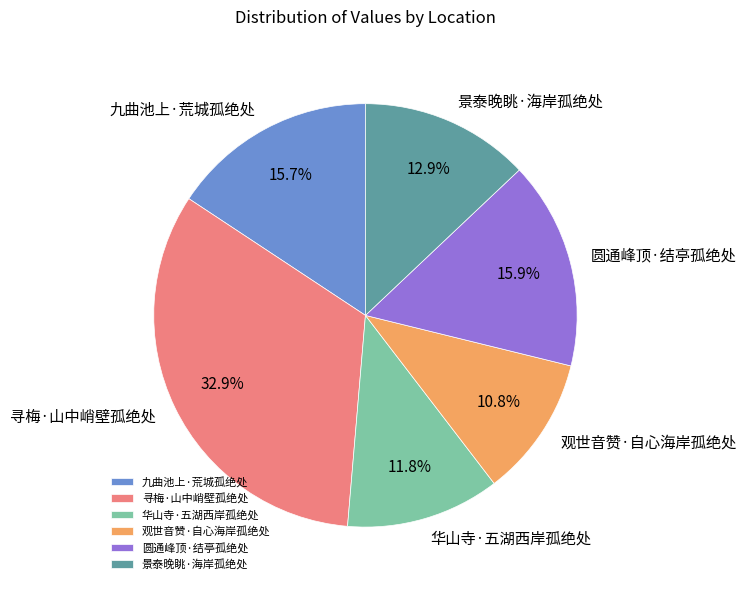

Does 九曲池上·荒城孤绝处 represent more than half of the total?

No